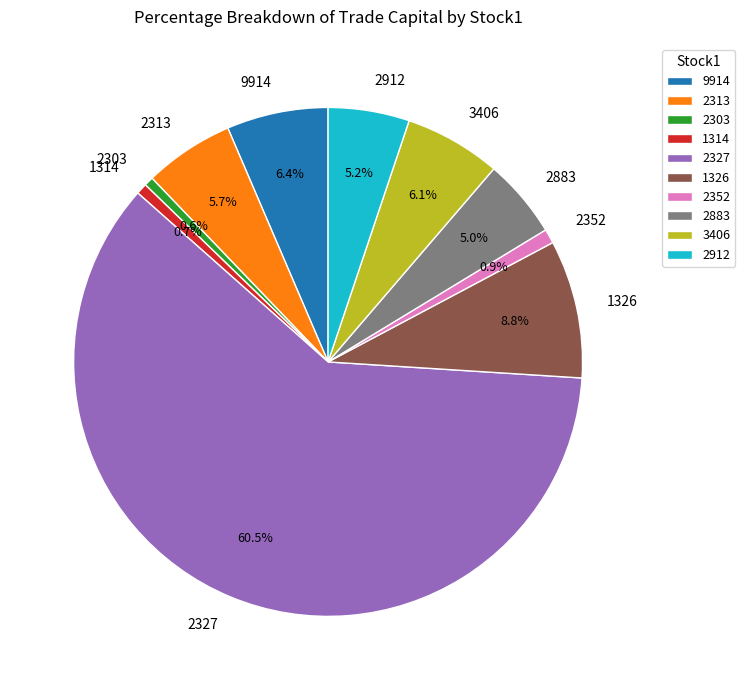

Which category has the biggest portion of the pie?

2327